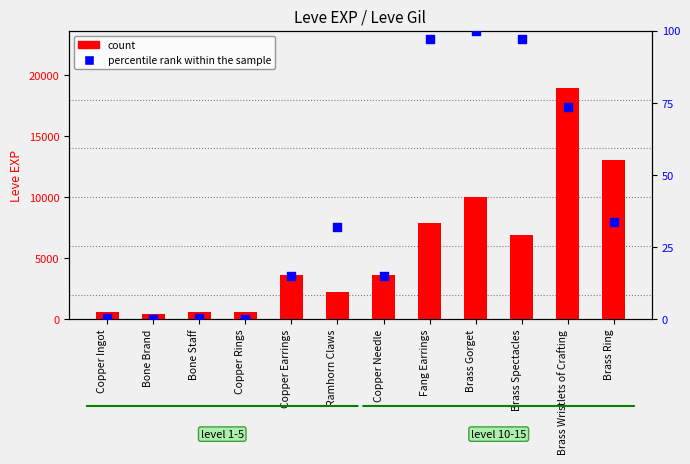

What are all the series names shown in the legend?

count, percentile rank within the sample